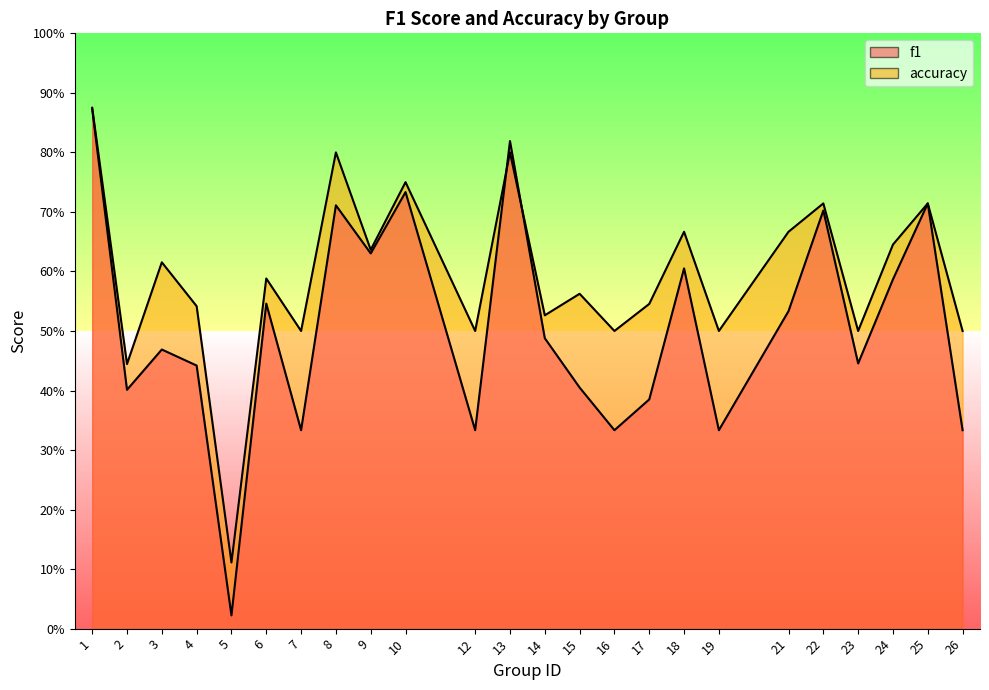

At which category does the chart reach its peak across all series?

1